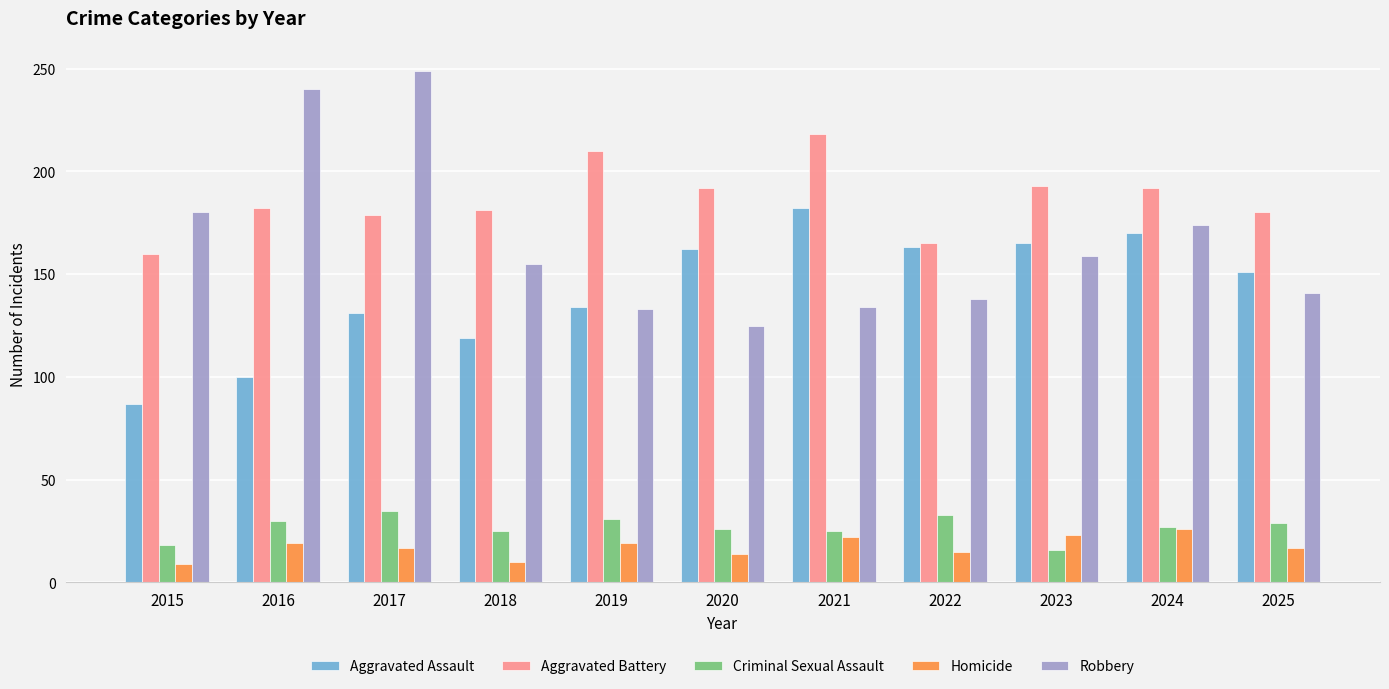

What is the maximum value for Robbery?

249